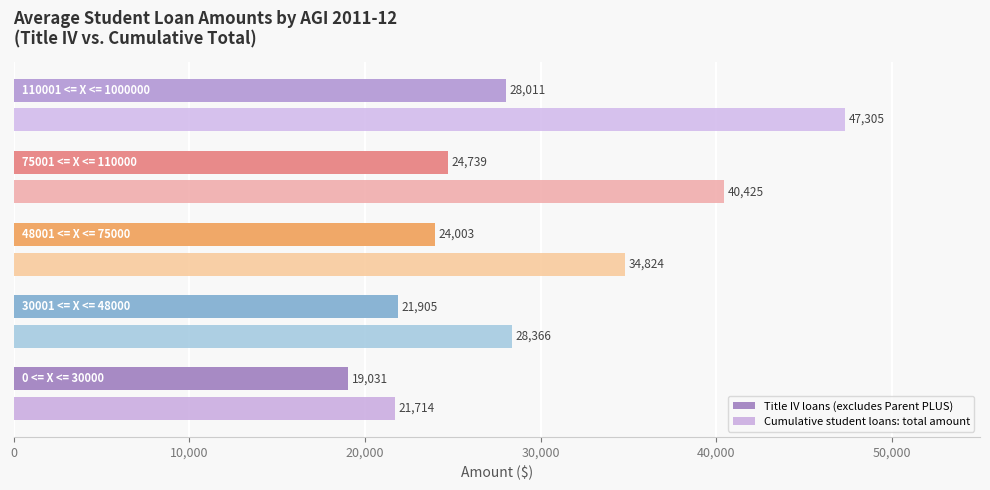

What is the greatest value displayed?

47305.0